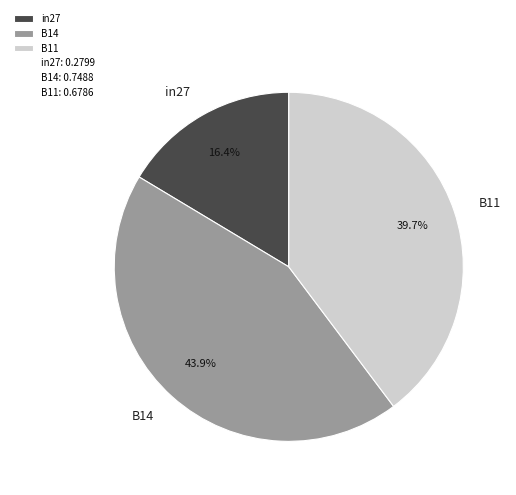

Is it true that B11 is 40% of the pie?

True